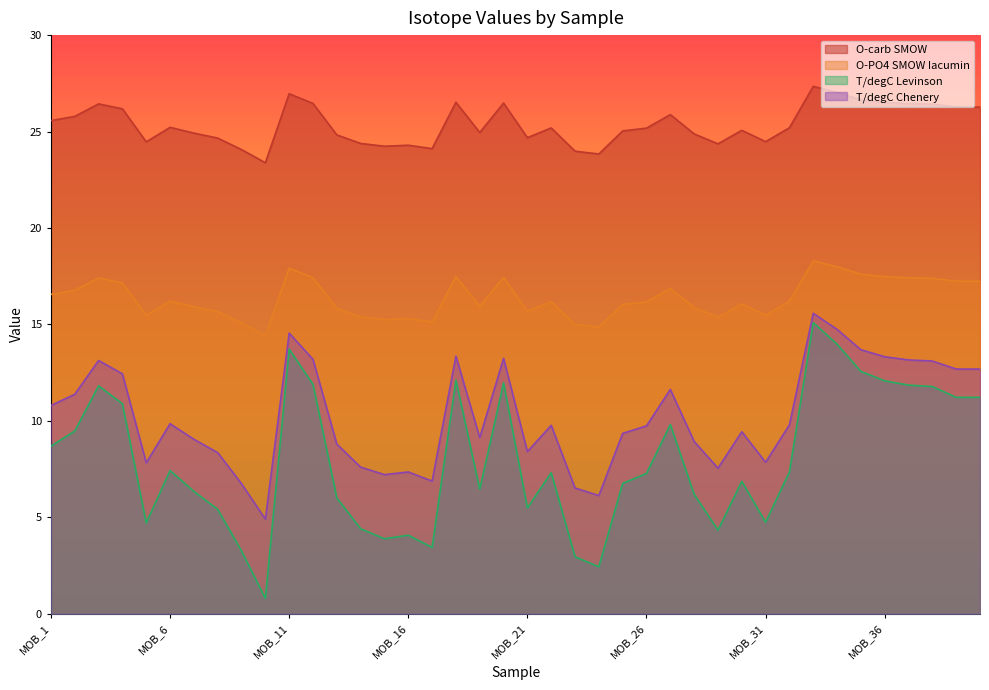

How many distinct data groups are displayed?

4